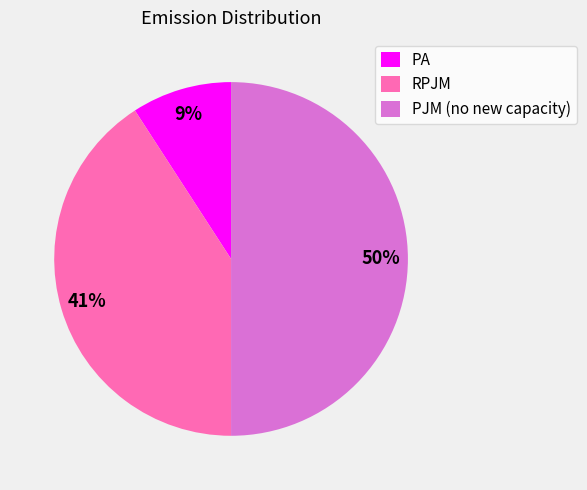

Count the number of slices in the pie.

3